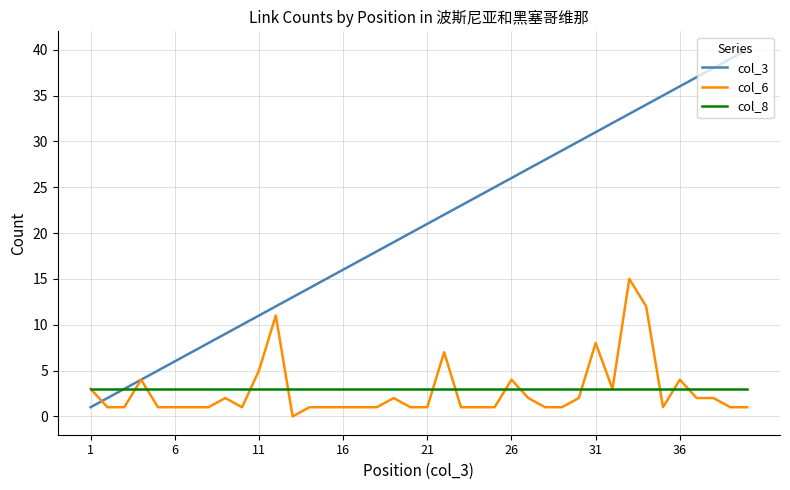

Which series has the largest total across all categories?

col_3